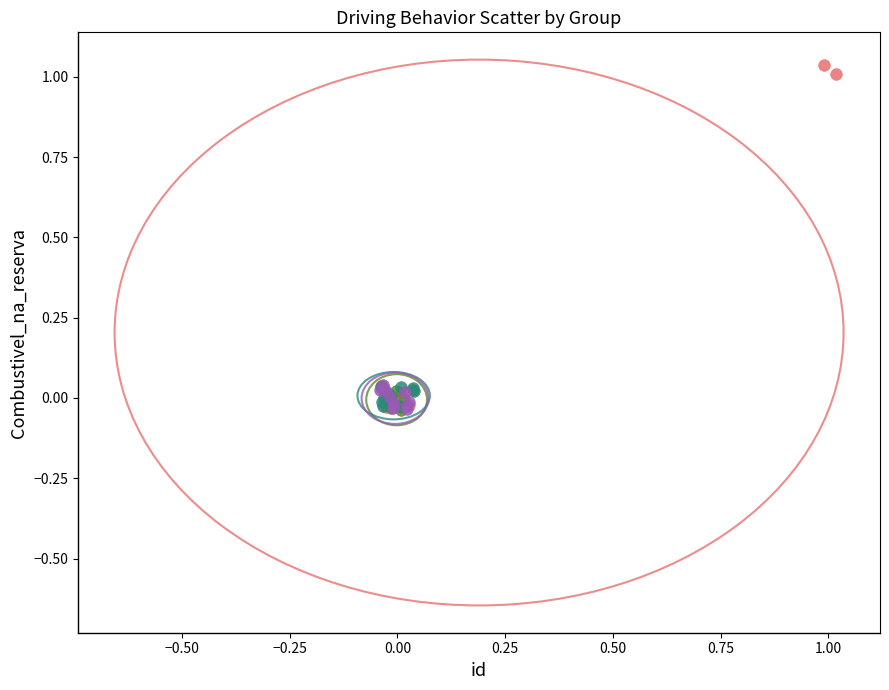

Which series has the largest Y range (max minus min)?

BOW